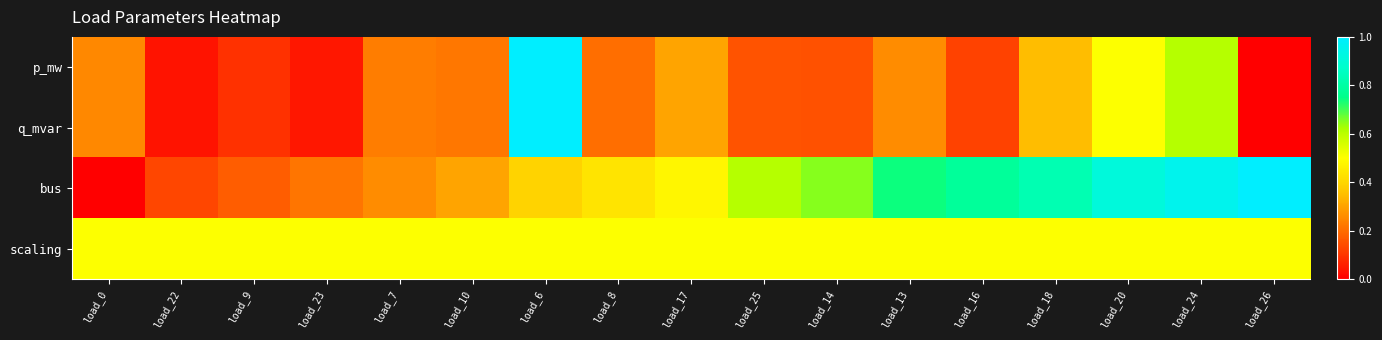

At load_7, list the series in order from smallest to largest.

p_mw, q_mvar, bus, scaling